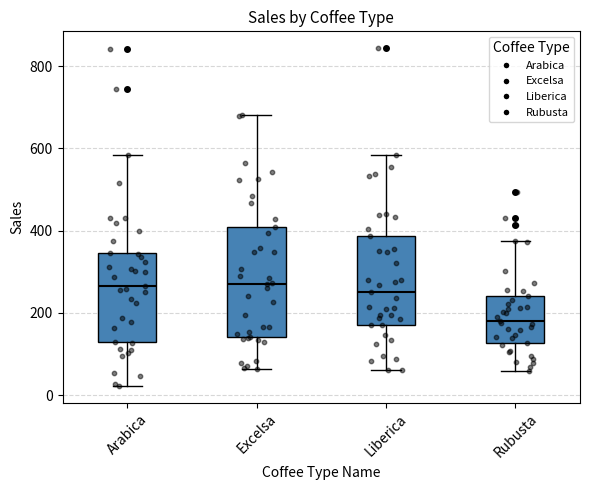

Where does the lower whisker of the box for Excelsa end on the y-axis? The values are not printed on the chart, so give them approximately, as read against the axis.

60